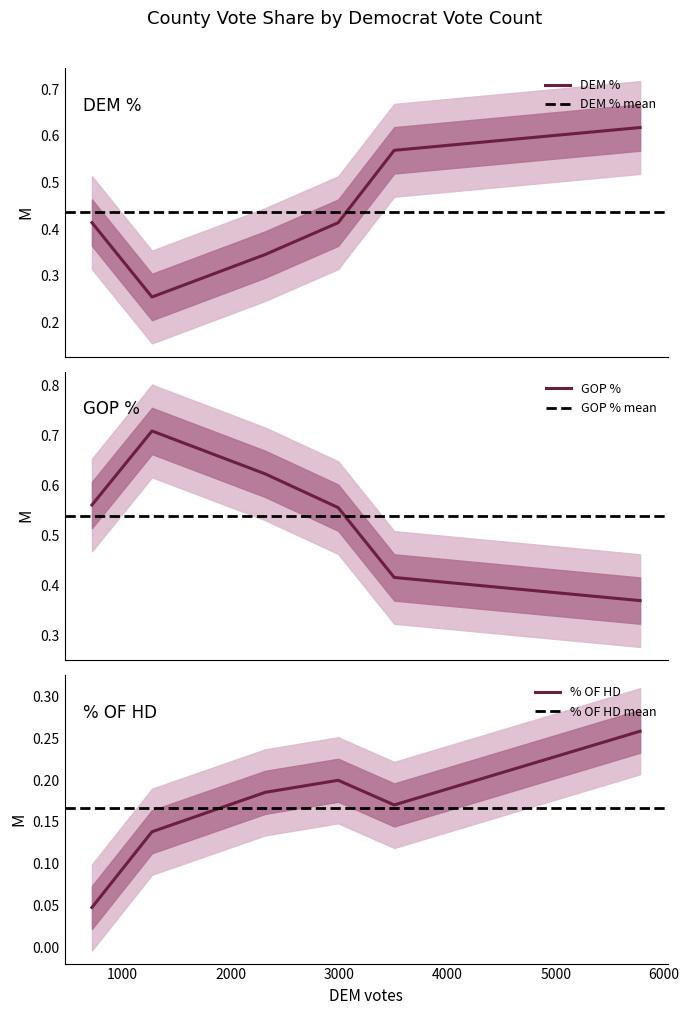

List the series in order of their overall mean, highest first.

GOP %, DEM %, % OF HD